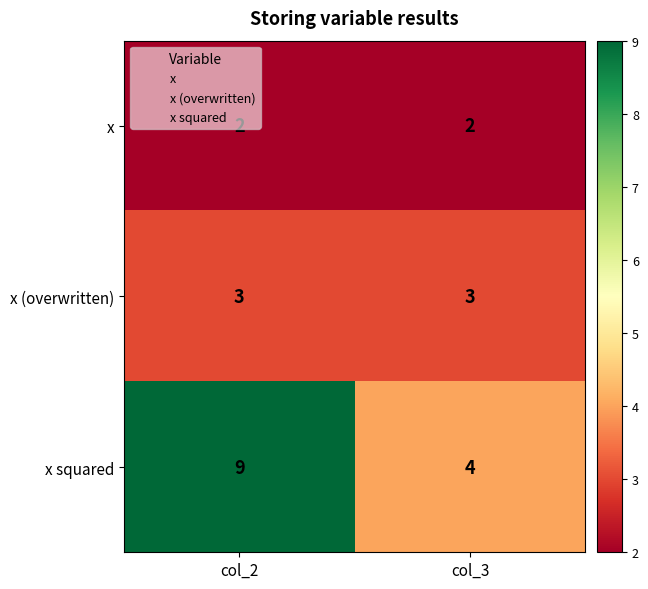

Which series has the largest range (max minus min)?

x squared